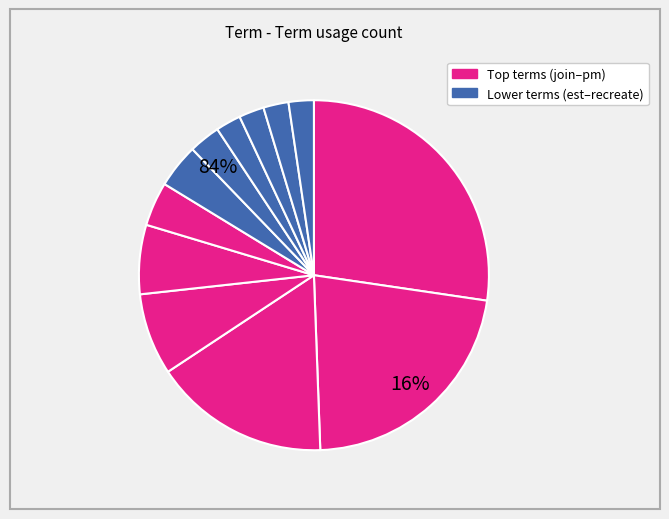

Rank the categories by value from lowest to highest.

('where', 'together'), ('together', 'you'), ('you', 'll'), ('ll', 'recreate'), ('est', 'where'), ('6', 'pm'), ('pm', 'est'), ('at', '6'), ('tonight', 'at'), ('and', 'tonight'), ('chef', 'and'), ('join', 'chef')